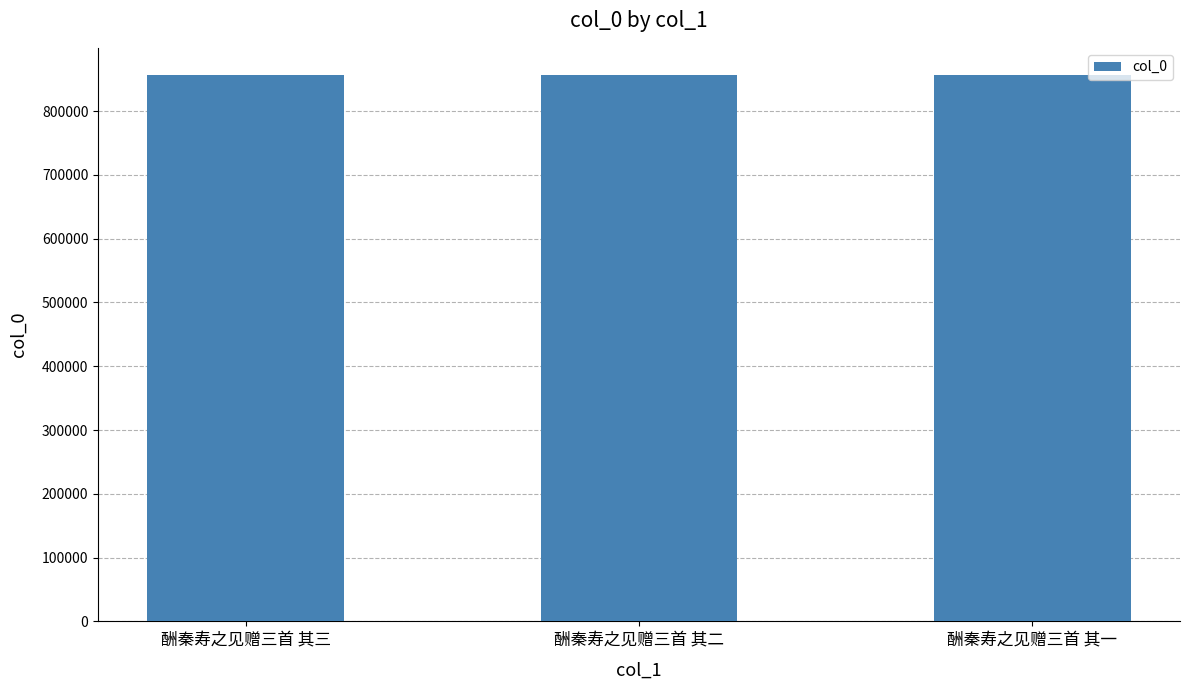

What is the label of the 3rd bar from the left?

酬秦寿之见赠三首 其一